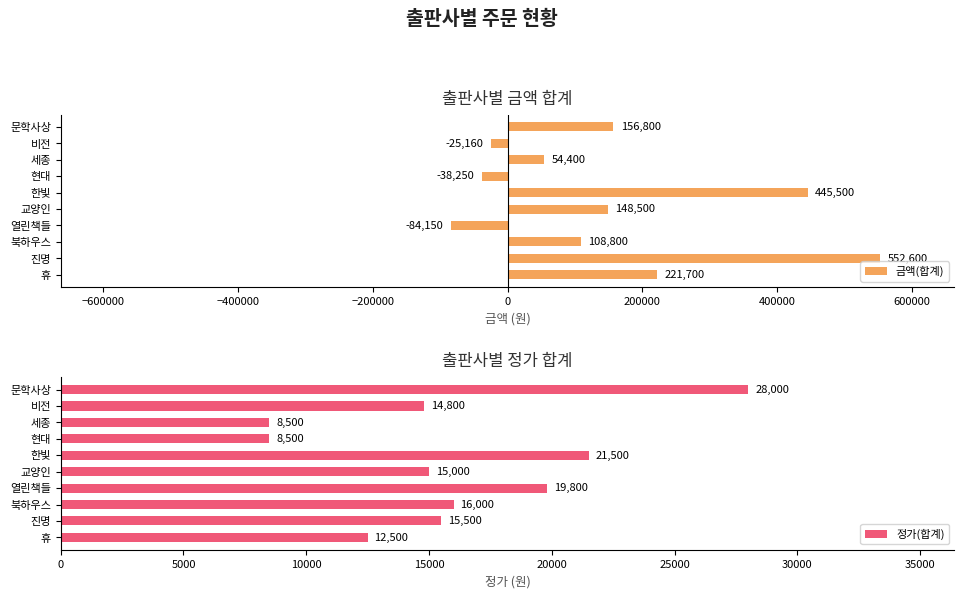

Is it true that 금액(합계) equals 703785 at 한빛?

False